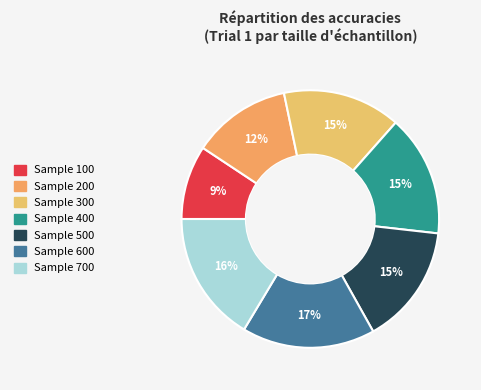

How many slices are in this pie chart?

7